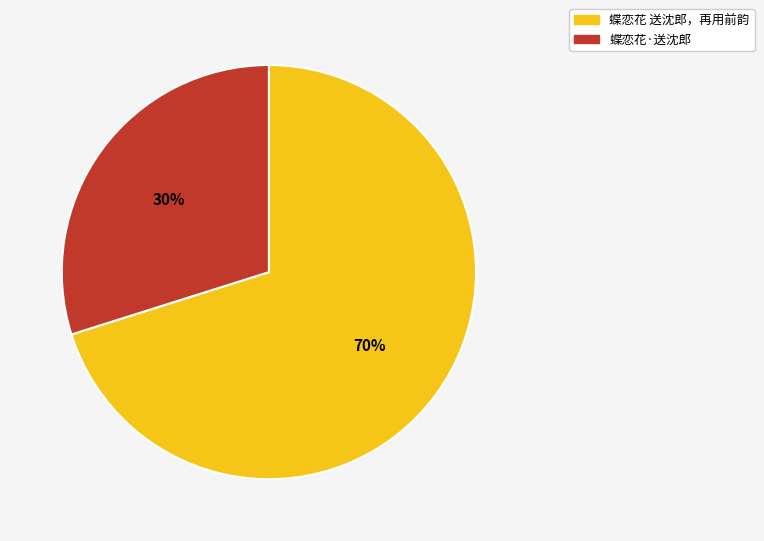

What is the ratio of the value at 蝶恋花·送沈郎 to the value at 蝶恋花 送沈郎，再用前韵?

0.4